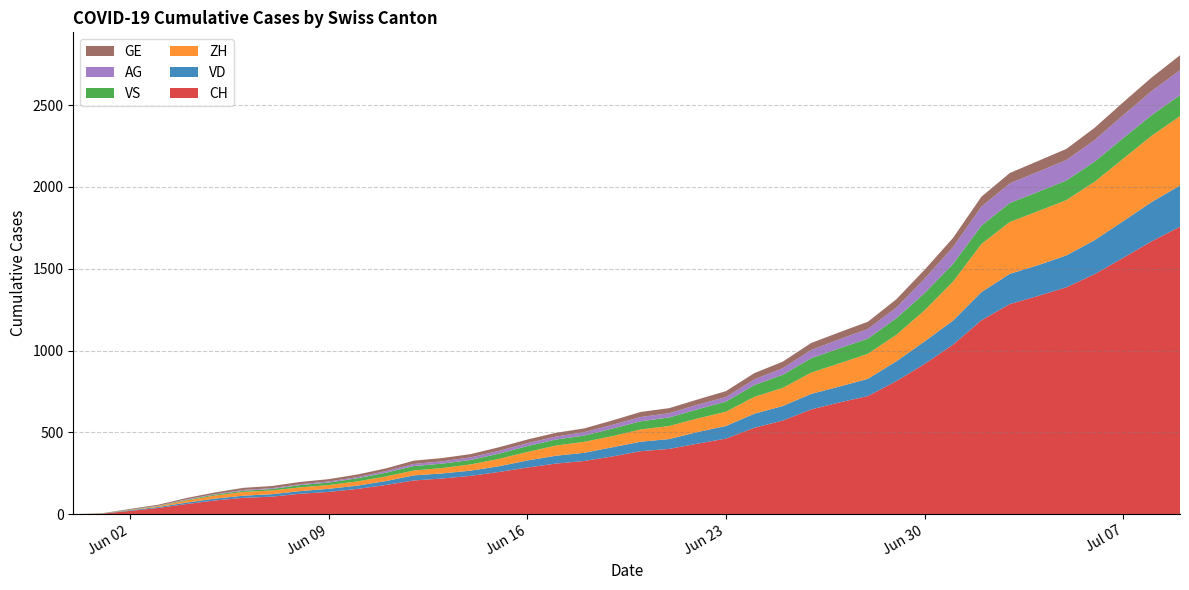

Reading left to right, what are all the values shown in this chart?

CH: 2020-05-31=0	2020-06-01=3	2020-06-02=20	2020-06-03=38	2020-06-04=62	2020-06-05=84	2020-06-06=100	2020-06-07=107	2020-06-08=125	2020-06-09=136	2020-06-10=154	2020-06-11=178	2020-06-12=206	2020-06-13=218	2020-06-14=234	2020-06-15=258	2020-06-16=285	2020-06-17=309	2020-06-18=325	2020-06-19=353	2020-06-20=385	2020-06-21=399	2020-06-22=431	2020-06-23=462	2020-06-24=528	2020-06-25=572	2020-06-26=640	2020-06-27=683	2020-06-28=722	2020-06-29=813	2020-06-30=918	2020-07-01=1036	2020-07-02=1185	2020-07-03=1284	2020-07-04=1334	2020-07-05=1387	2020-07-06=1468	2020-07-07=1567	2020-07-08=1668	2020-07-09=1757
VD: 2020-05-31=0	2020-06-01=0	2020-06-02=4	2020-06-03=6	2020-06-04=9	2020-06-05=11	2020-06-06=13	2020-06-07=15	2020-06-08=16	2020-06-09=19	2020-06-10=20	2020-06-11=24	2020-06-12=31	2020-06-13=31	2020-06-14=32	2020-06-15=35	2020-06-16=43	2020-06-17=48	2020-06-18=50	2020-06-19=56	2020-06-20=58	2020-06-21=60	2020-06-22=71	2020-06-23=77	2020-06-24=86	2020-06-25=89	2020-06-26=95	2020-06-27=97	2020-06-28=105	2020-06-29=121	2020-06-30=138	2020-07-01=147	2020-07-02=172	2020-07-03=185	2020-07-04=188	2020-07-05=195	2020-07-06=208	2020-07-07=224	2020-07-08=240	2020-07-09=252
ZH: 2020-05-31=0	2020-06-01=0	2020-06-02=2	2020-06-03=5	2020-06-04=13	2020-06-05=19	2020-06-06=23	2020-06-07=23	2020-06-08=23	2020-06-09=23	2020-06-10=26	2020-06-11=28	2020-06-12=30	2020-06-13=33	2020-06-14=38	2020-06-15=45	2020-06-16=52	2020-06-17=62	2020-06-18=67	2020-06-19=68	2020-06-20=75	2020-06-21=80	2020-06-22=83	2020-06-23=87	2020-06-24=103	2020-06-25=111	2020-06-26=130	2020-06-27=142	2020-06-28=153	2020-06-29=162	2020-06-30=190	2020-07-01=238	2020-07-02=294	2020-07-03=317	2020-07-04=330	2020-07-05=338	2020-07-06=357	2020-07-07=382	2020-07-08=405	2020-07-09=424
VS: 2020-05-31=0	2020-06-01=1	2020-06-02=2	2020-06-03=2	2020-06-04=4	2020-06-05=6	2020-06-06=7	2020-06-07=9	2020-06-08=14	2020-06-09=15	2020-06-10=19	2020-06-11=23	2020-06-12=27	2020-06-13=27	2020-06-14=27	2020-06-15=32	2020-06-16=36	2020-06-17=37	2020-06-18=38	2020-06-19=46	2020-06-20=50	2020-06-21=52	2020-06-22=56	2020-06-23=62	2020-06-24=72	2020-06-25=80	2020-06-26=88	2020-06-27=92	2020-06-28=93	2020-06-29=101	2020-06-30=105	2020-07-01=108	2020-07-02=112	2020-07-03=116	2020-07-04=118	2020-07-05=120	2020-07-06=123	2020-07-07=126	2020-07-08=126	2020-07-09=128
AG: 2020-05-31=0	2020-06-01=0	2020-06-02=0	2020-06-03=1	2020-06-04=3	2020-06-05=3	2020-06-06=5	2020-06-07=5	2020-06-08=5	2020-06-09=7	2020-06-10=7	2020-06-11=10	2020-06-12=13	2020-06-13=14	2020-06-14=16	2020-06-15=17	2020-06-16=18	2020-06-17=18	2020-06-18=21	2020-06-19=23	2020-06-20=26	2020-06-21=26	2020-06-22=28	2020-06-23=28	2020-06-24=35	2020-06-25=40	2020-06-26=50	2020-06-27=55	2020-06-28=59	2020-06-29=65	2020-06-30=88	2020-07-01=103	2020-07-02=116	2020-07-03=120	2020-07-04=123	2020-07-05=125	2020-07-06=132	2020-07-07=140	2020-07-08=147	2020-07-09=153
GE: 2020-05-31=0	2020-06-01=1	2020-06-02=4	2020-06-03=6	2020-06-04=8	2020-06-05=10	2020-06-06=13	2020-06-07=13	2020-06-08=14	2020-06-09=14	2020-06-10=16	2020-06-11=16	2020-06-12=20	2020-06-13=20	2020-06-14=20	2020-06-15=22	2020-06-16=22	2020-06-17=23	2020-06-18=23	2020-06-19=27	2020-06-20=31	2020-06-21=31	2020-06-22=32	2020-06-23=36	2020-06-24=38	2020-06-25=40	2020-06-26=43	2020-06-27=43	2020-06-28=44	2020-06-29=51	2020-06-30=55	2020-07-01=56	2020-07-02=61	2020-07-03=63	2020-07-04=66	2020-07-05=68	2020-07-06=75	2020-07-07=79	2020-07-08=83	2020-07-09=91